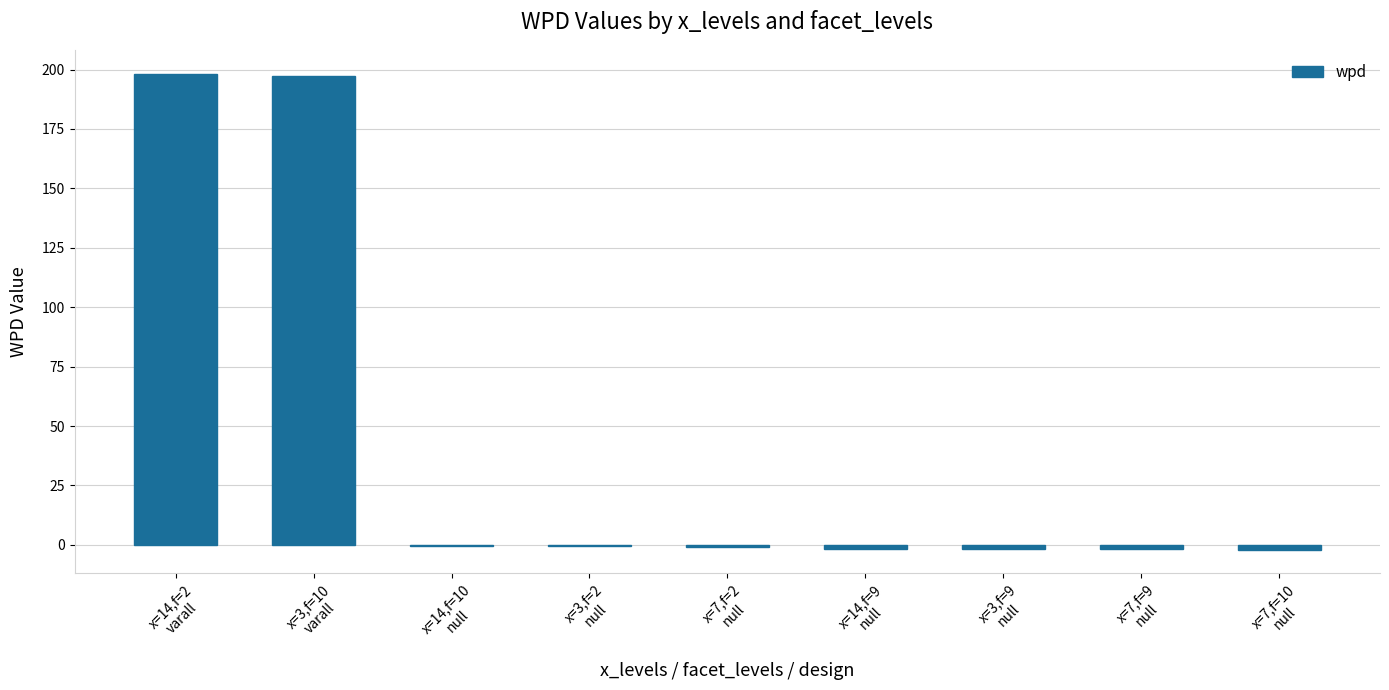

What is the greatest value displayed?

198.3